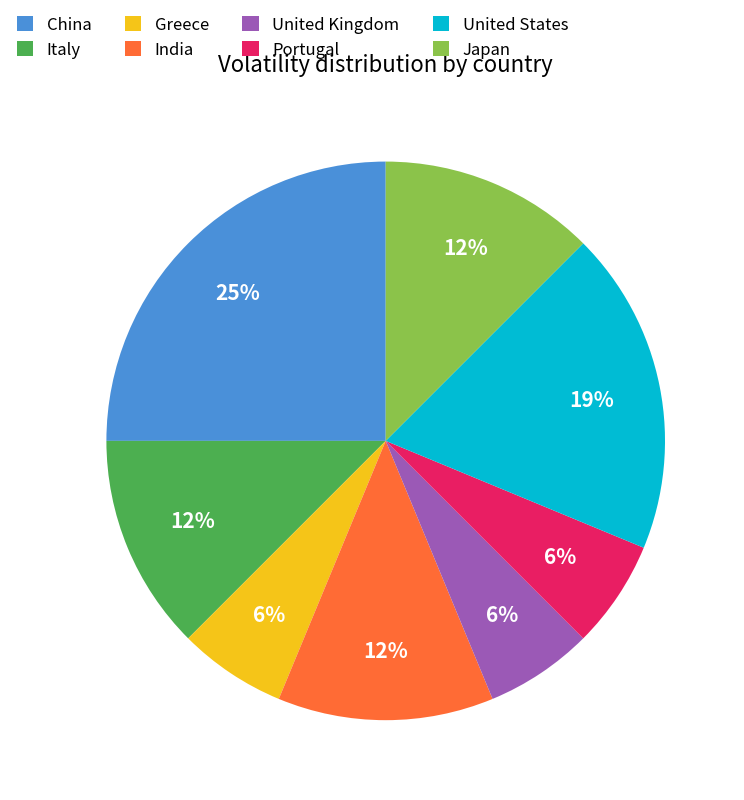

To the nearest percent, what percentage of the pie is United States?

19%